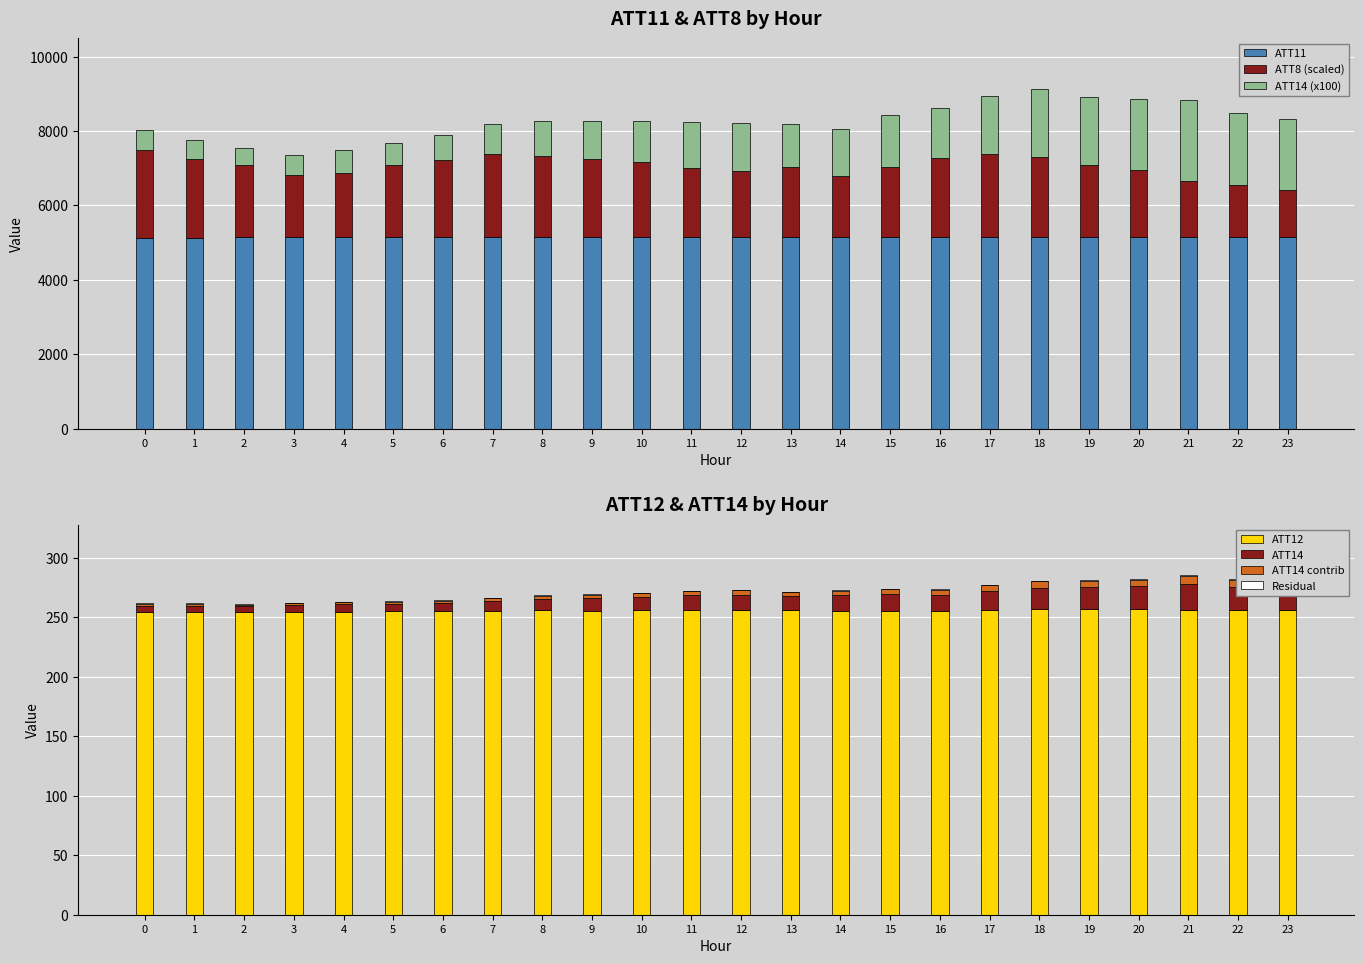

What is the value of the ATT8 bar at the 2nd from the left?

2110.0